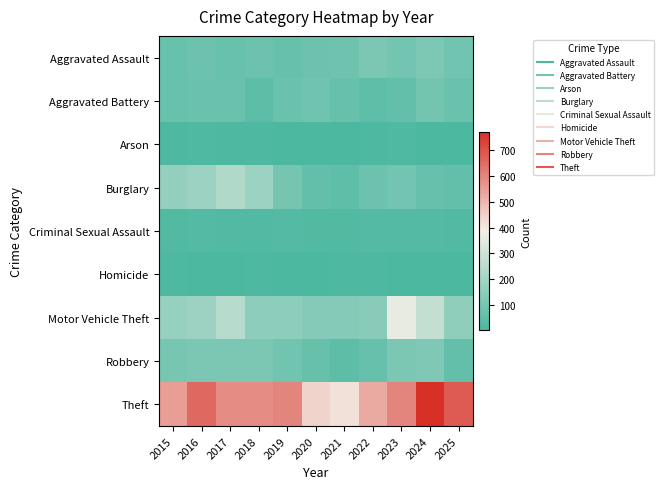

Between 2022 and 2023, which series saw the biggest shift?

Motor Vehicle Theft